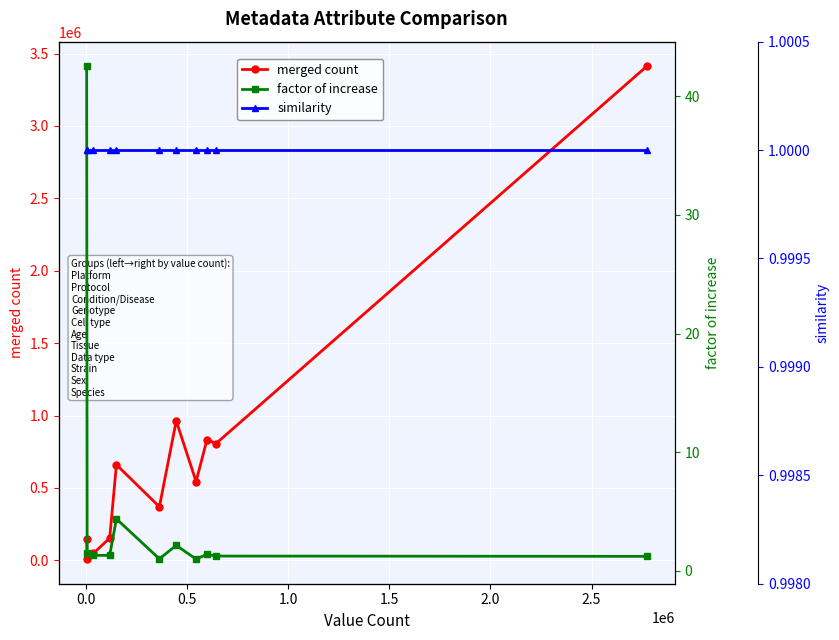

Which series has the largest range (max minus min)?

merged count